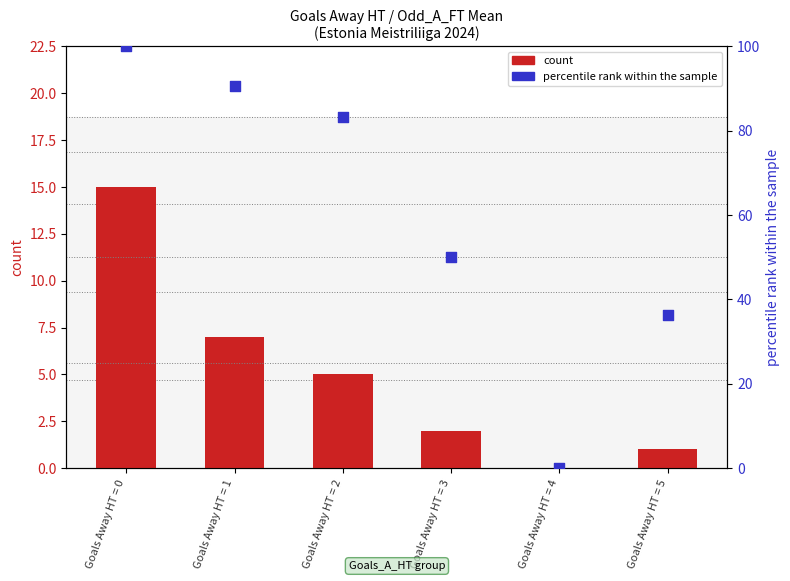

Is the value of count at Goals Away HT = 0 greater than the value of percentile rank within the sample at Goals Away HT = 2?

No